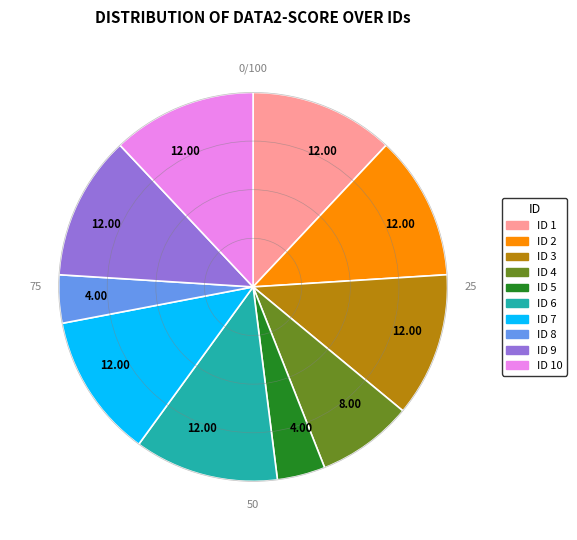

Is there a majority slice in this chart?

No